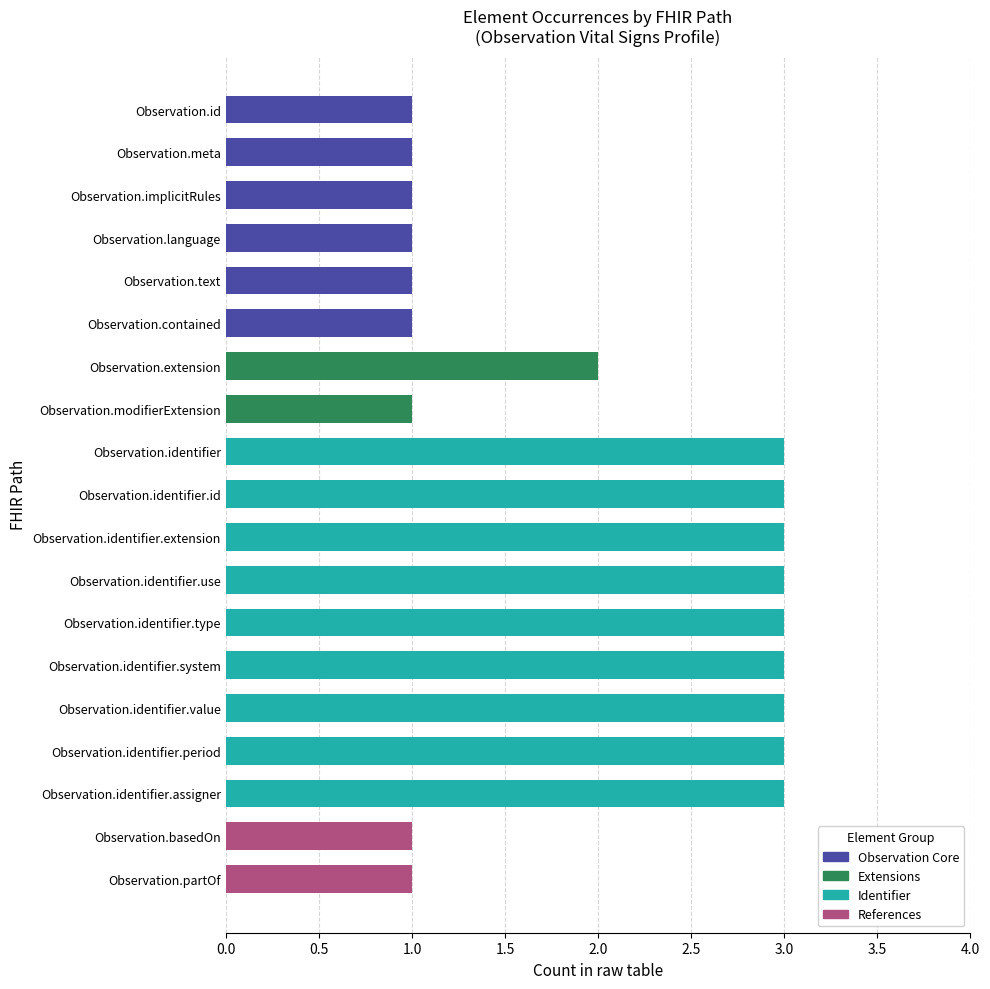

Count the values in the range 1 to 3.

19